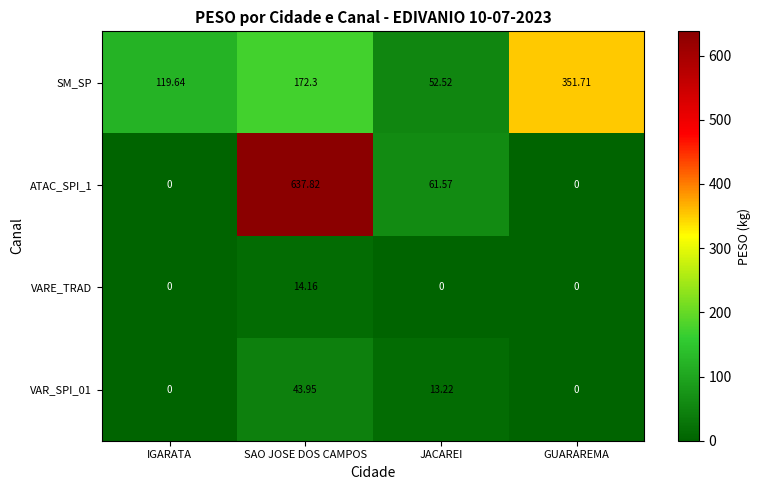

Where is VAR_SPI_01 nearest to the value 21?

JACAREI